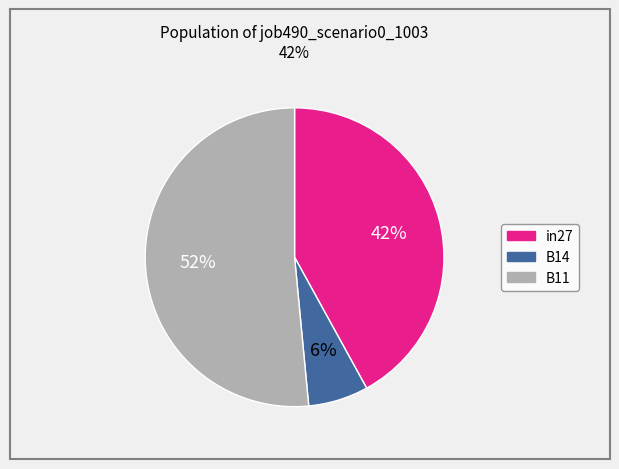

To the nearest percent, what percentage of the pie is B11?

52%